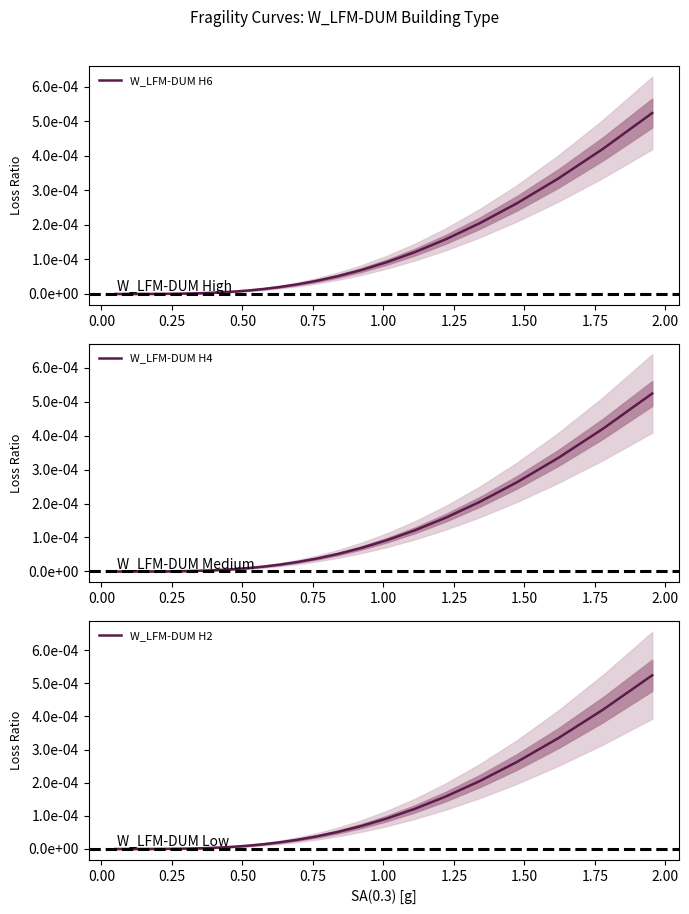

What is the label of the 31st point from the right?

2.00